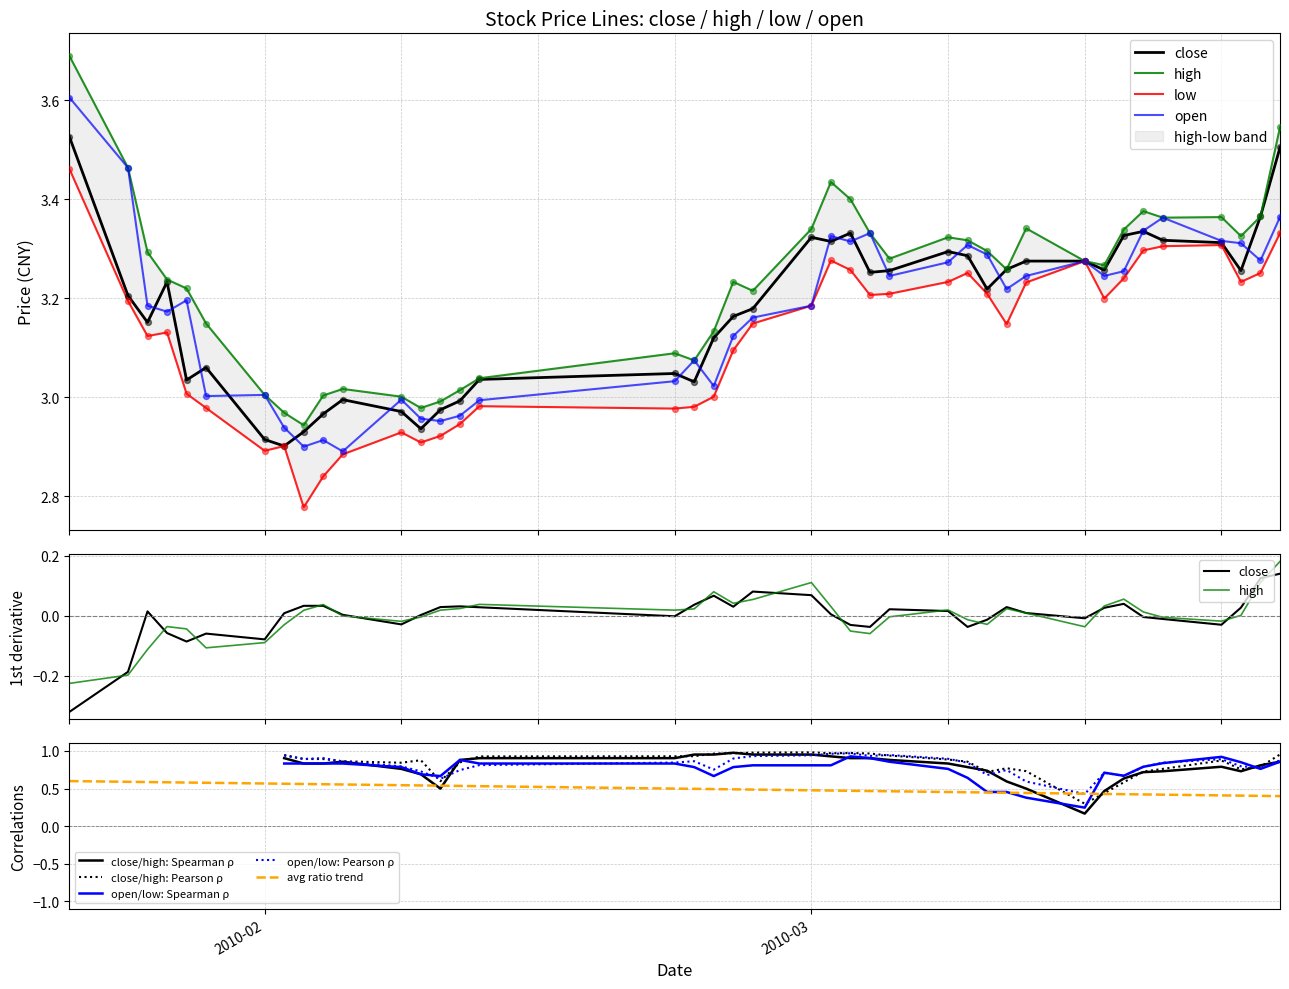

Is the value of low at 2010-02-25 greater than the value of close at 2010-02-10?

Yes